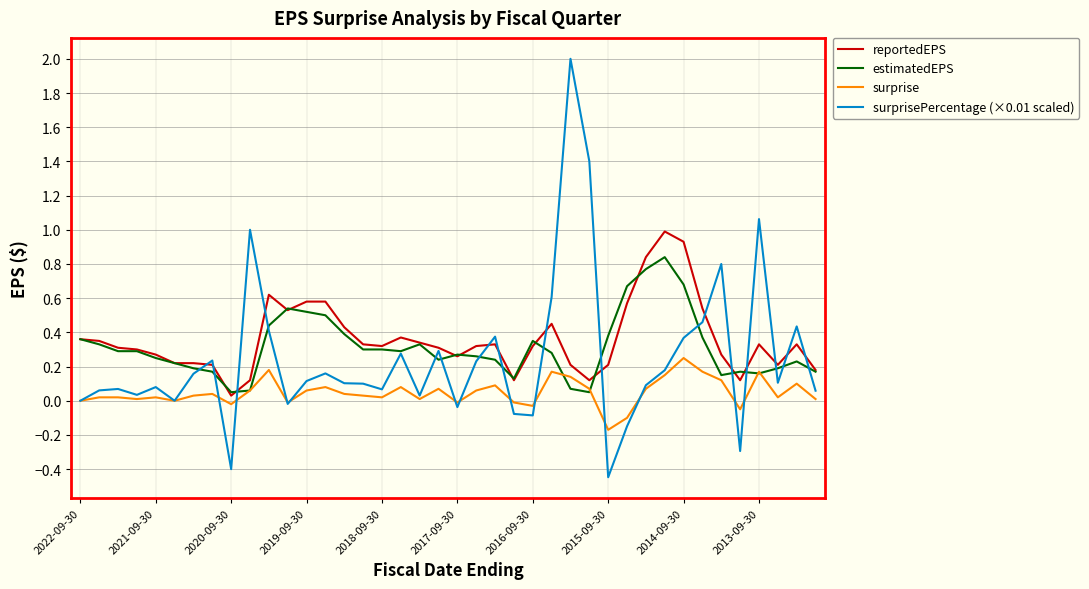

Which series ends up on top after the final intersection of surprisePercentage (×0.01 scaled) and reportedEPS?

reportedEPS